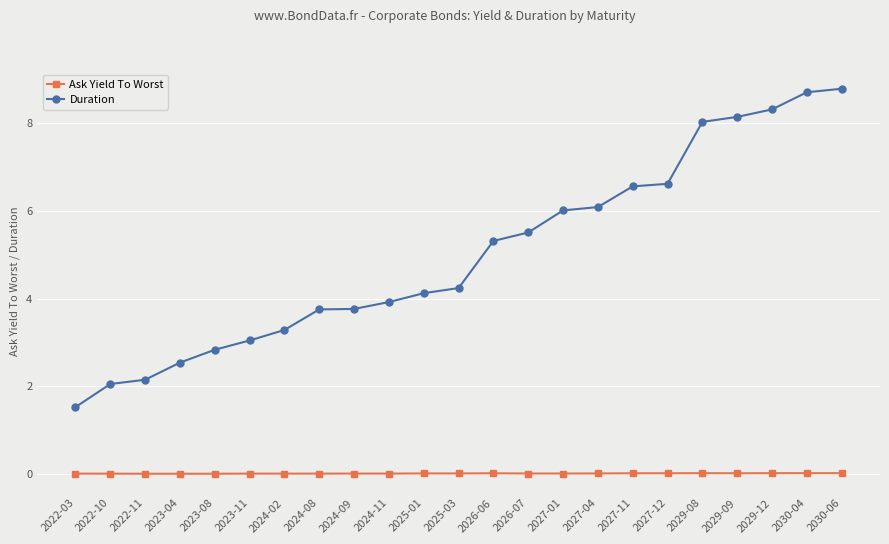

What is the label of the 9th point from the left?

2024-09